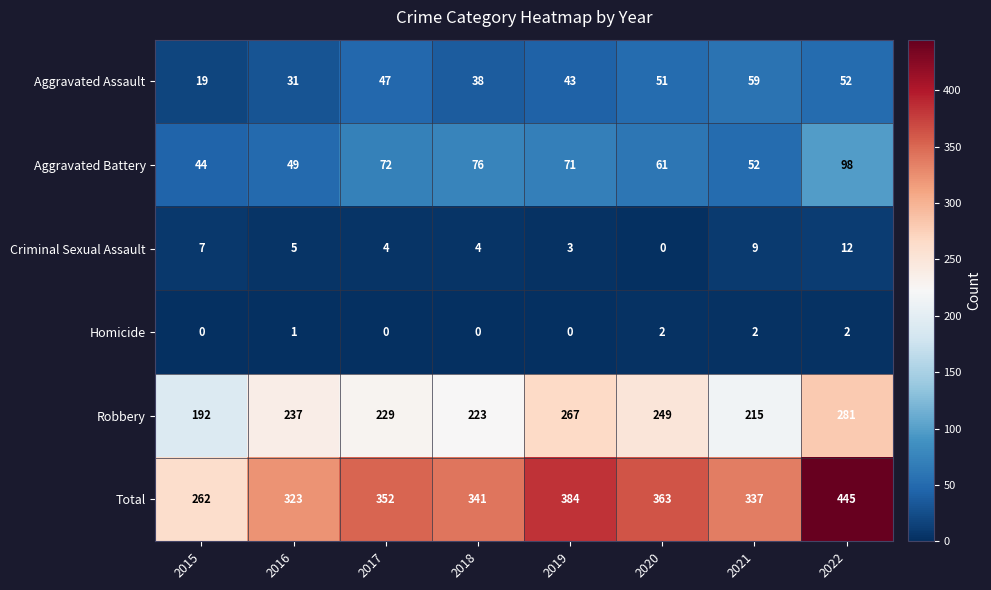

Where is Robbery nearest to the value 236?

2016